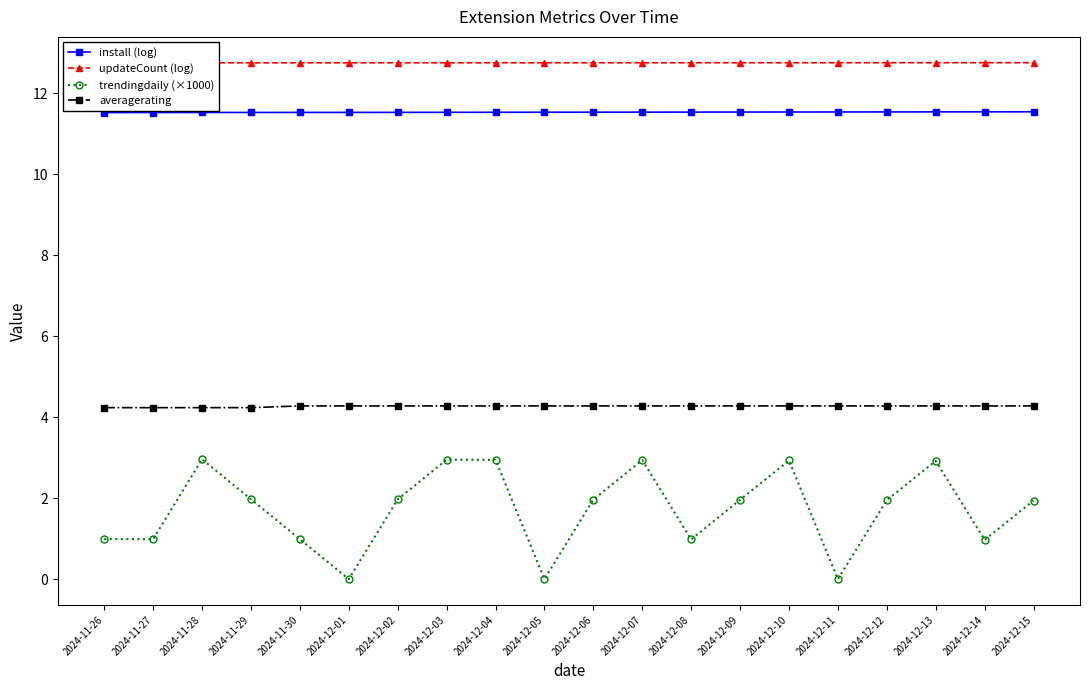

The updateCount (log) series shows 12.8 at 2024-11-29. True or false?

True